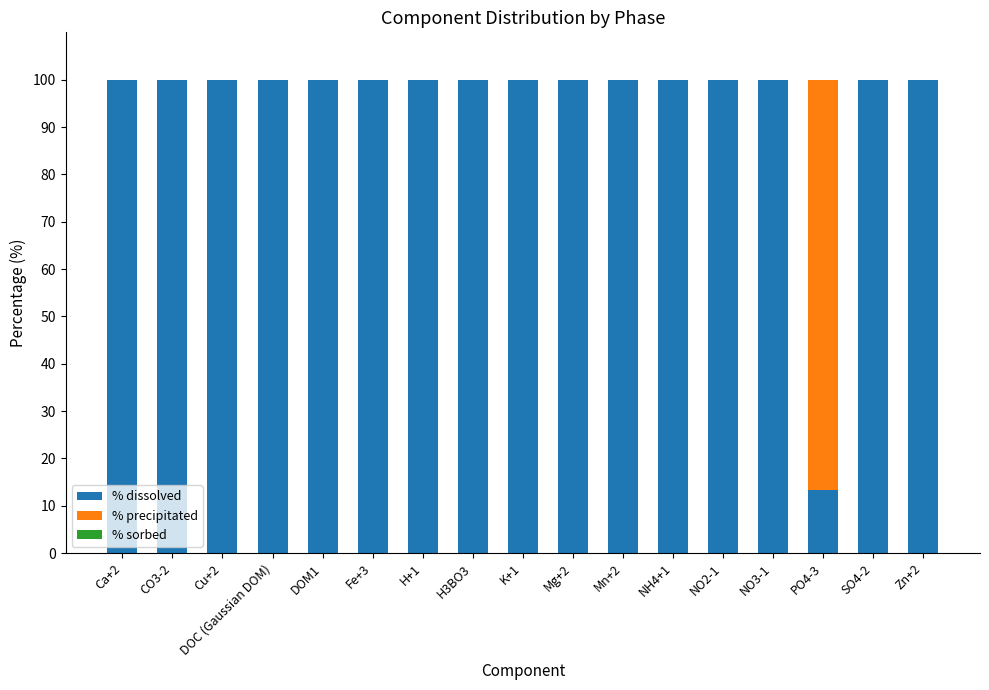

What is the maximum value for % dissolved?

100.0